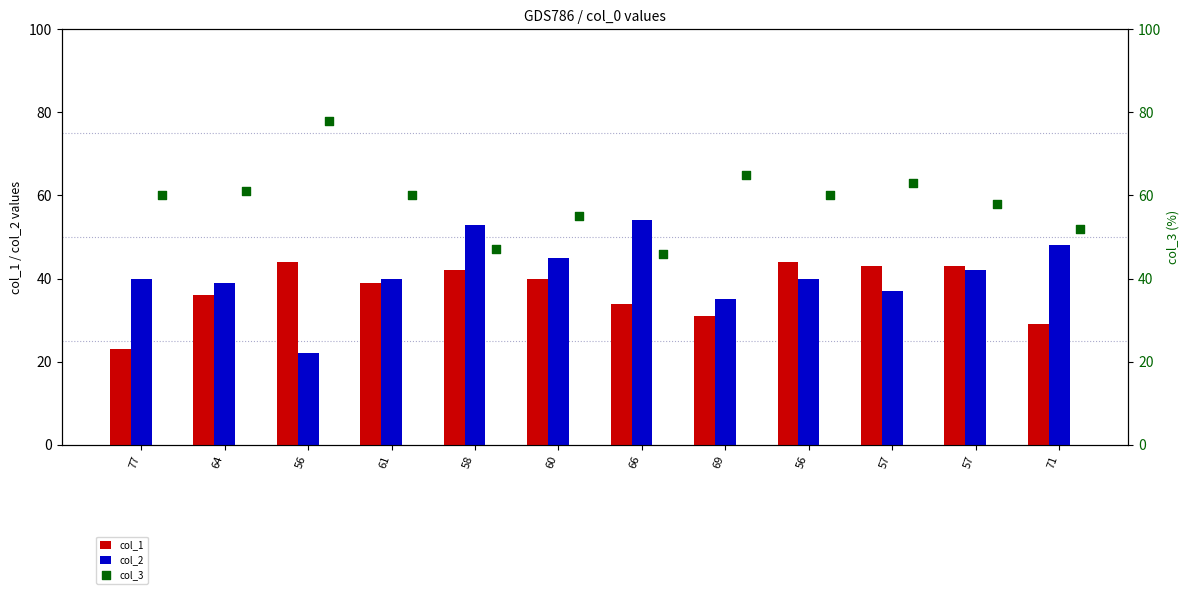

At which category is the sum across all series the highest?

56